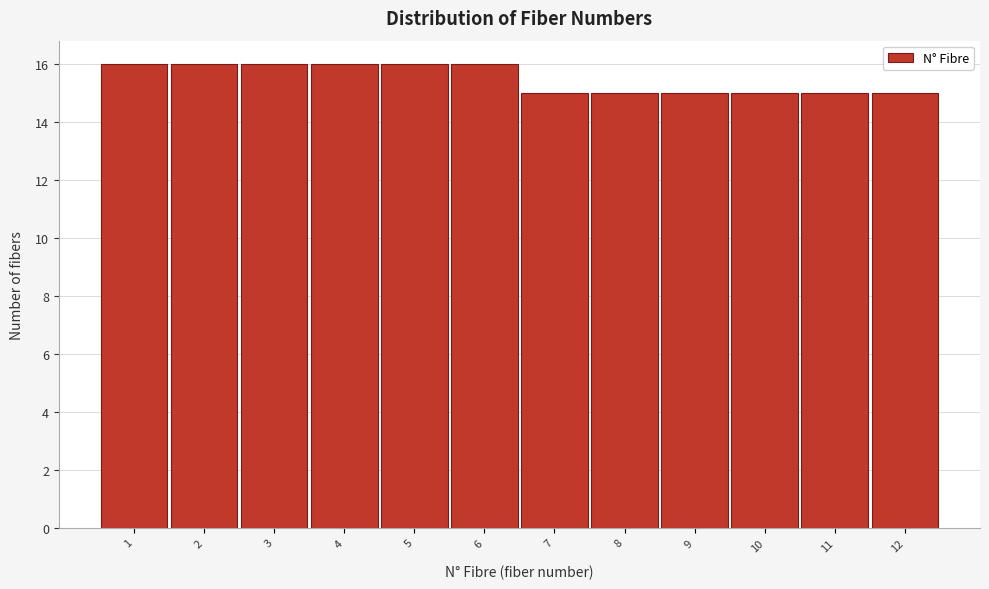

Reading left to right, list all the values displayed in this chart.

1=16	2=16	3=16	4=16	5=16	6=16	7=15	8=15	9=15	10=15	11=15	12=15